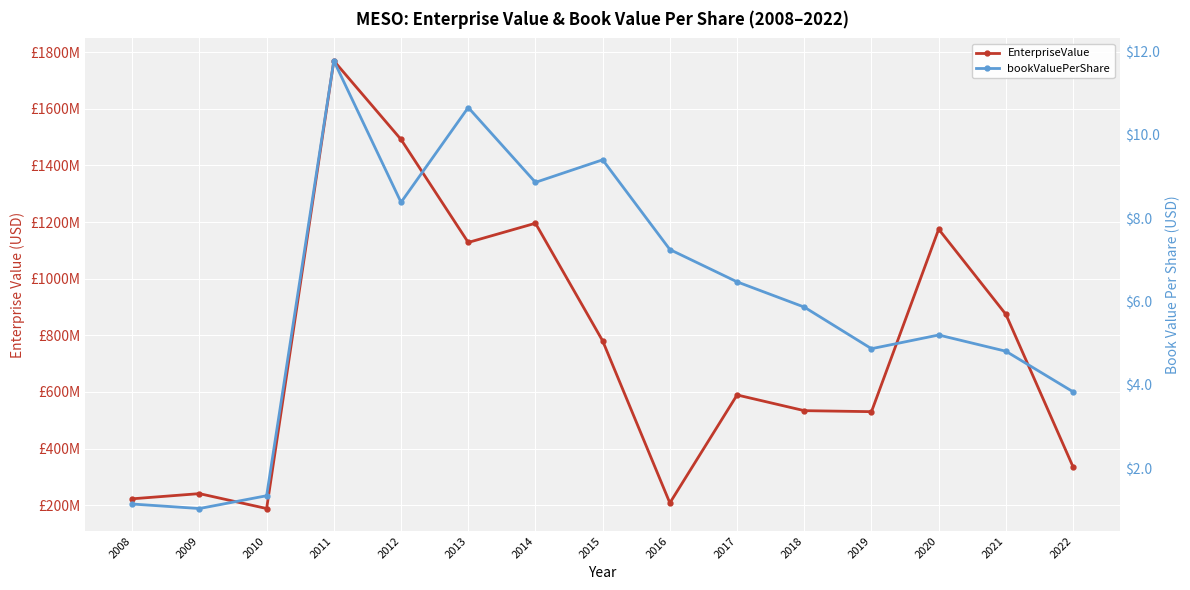

What is the spread (max minus min) of values at 2011?

1769483065.0